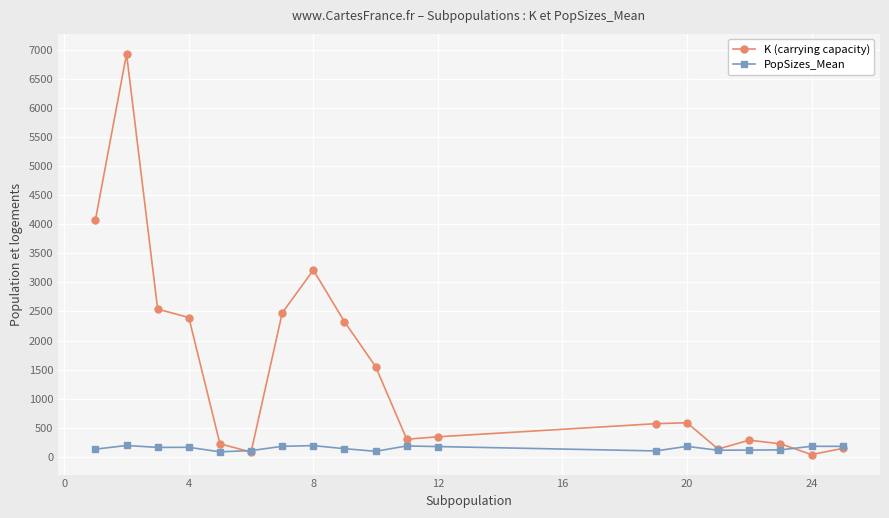

Which series has the largest range (max minus min)?

K (carrying capacity)